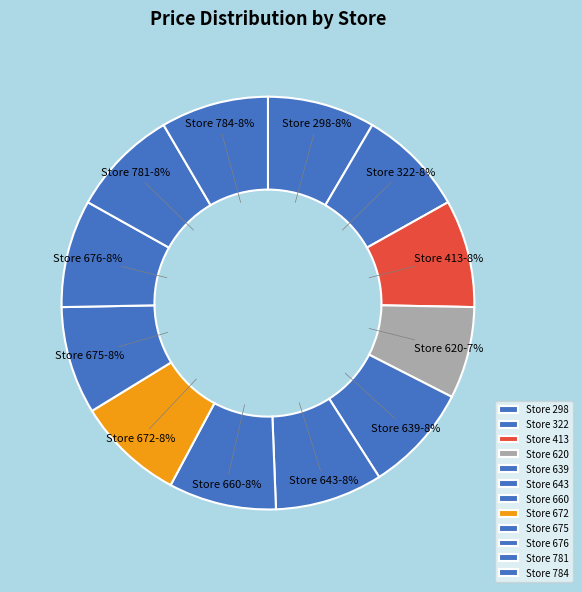

How many segments does this pie chart have?

12